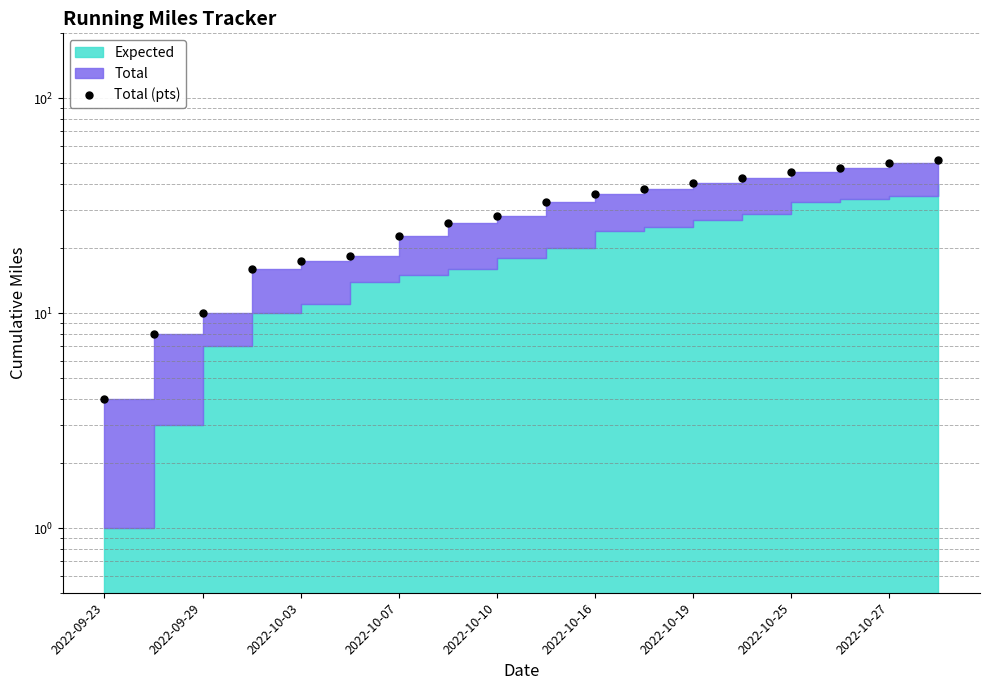

What is the approximate value at 13?

42.3